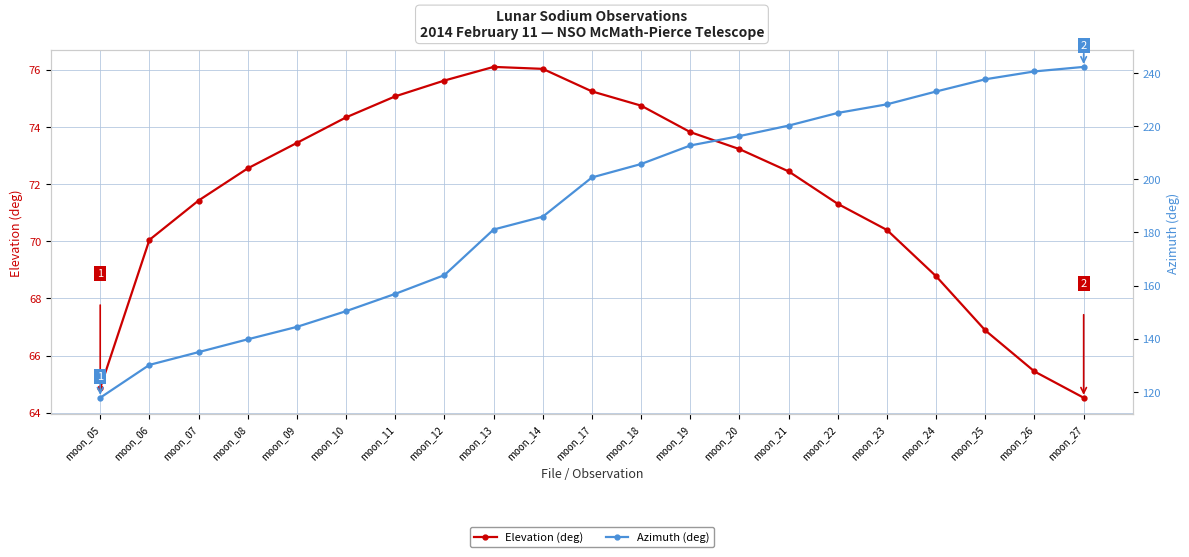

What is the value of the Elevation (deg) point at the 1st from the left?

64.9